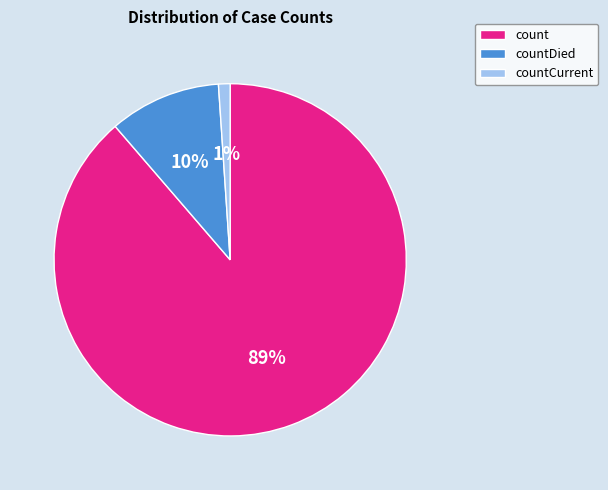

Which category has the biggest portion of the pie?

count